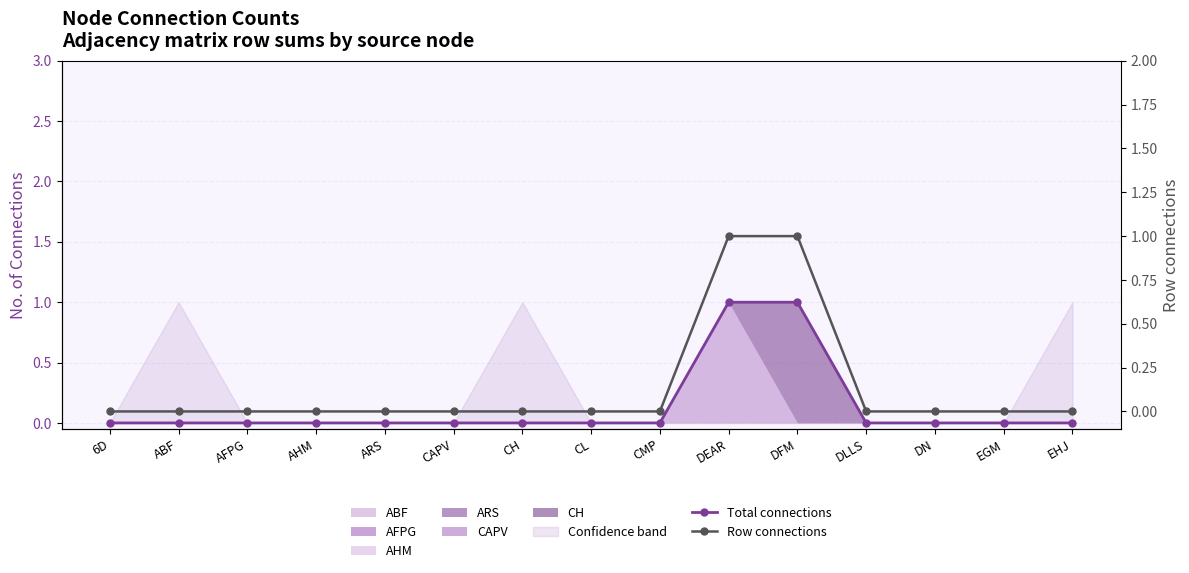

Count the Row connections values in the range 0 to 1.

15